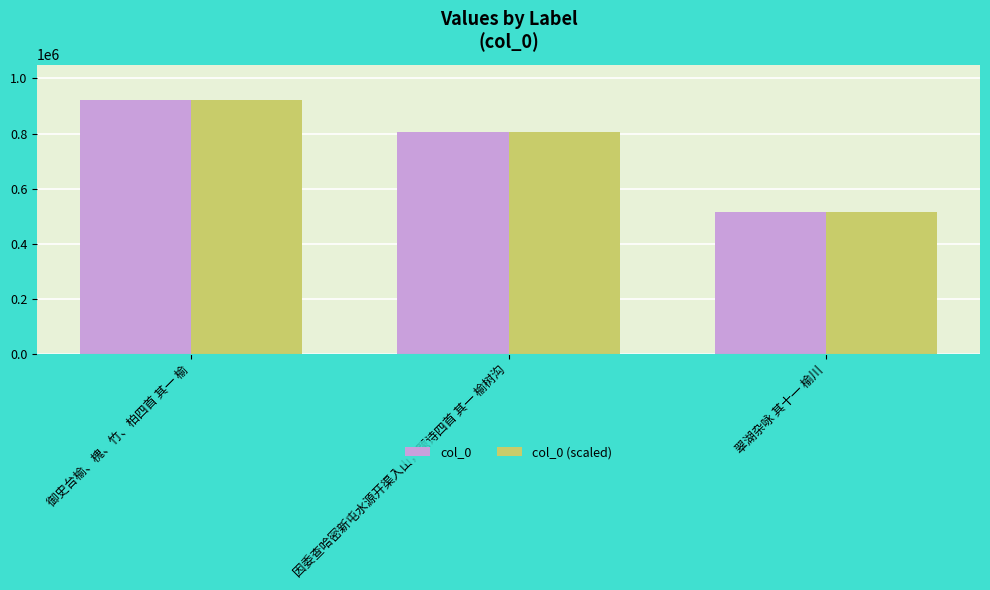

How many categories are shown in the chart?

3